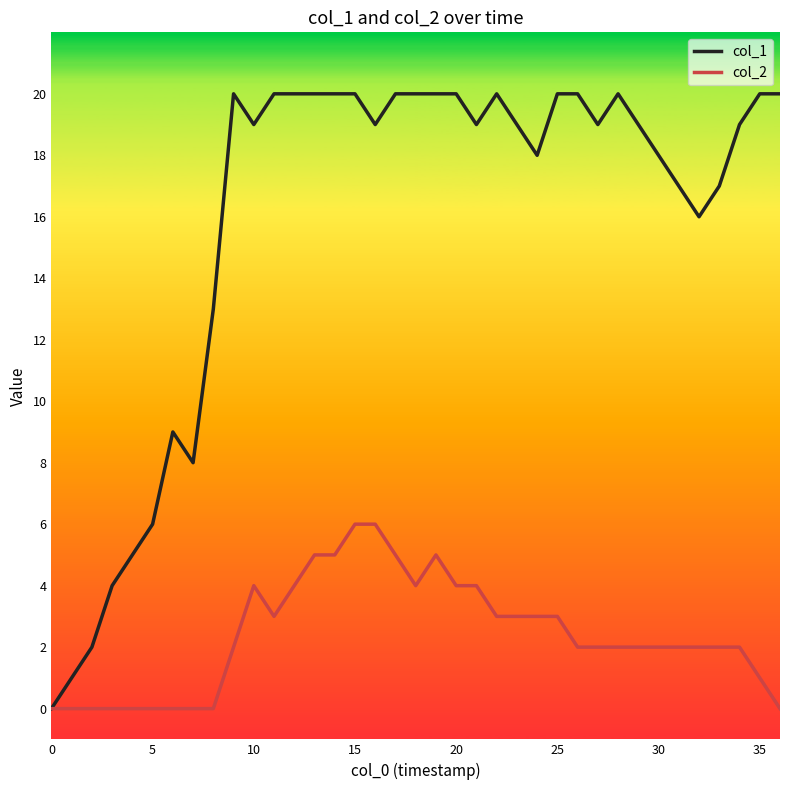

What is the maximum value shown in the chart?

20